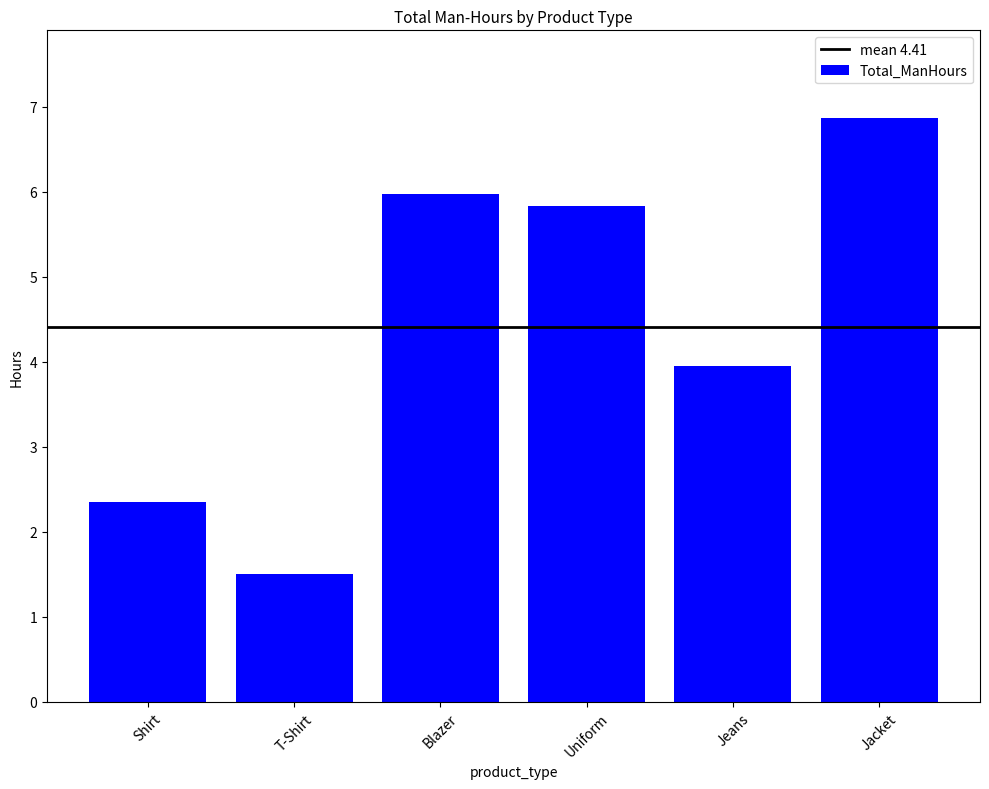

What is the difference between the maximum and minimum values?

5.4